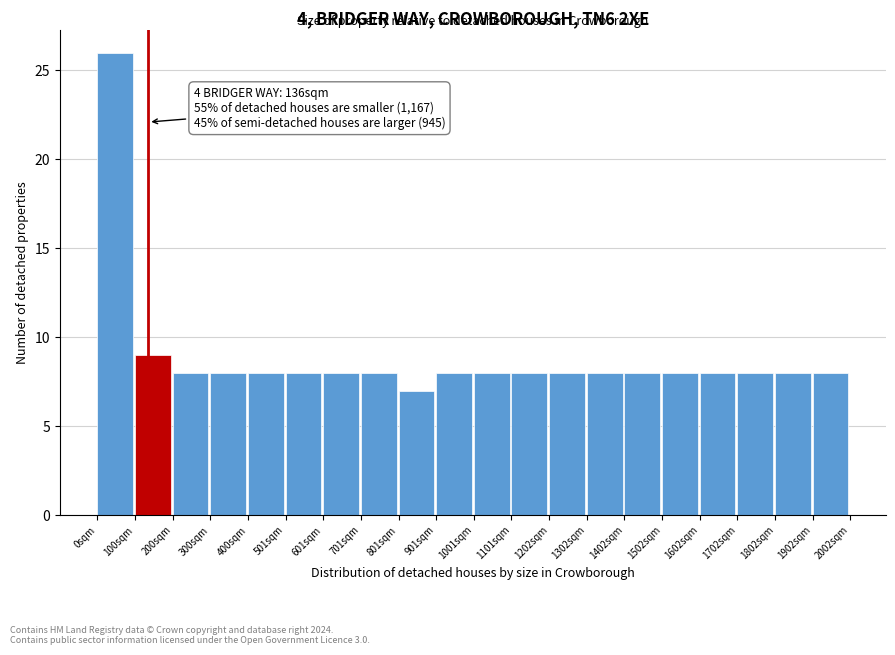

Over which range of the x-axis is the bar tallest?

0 to 100